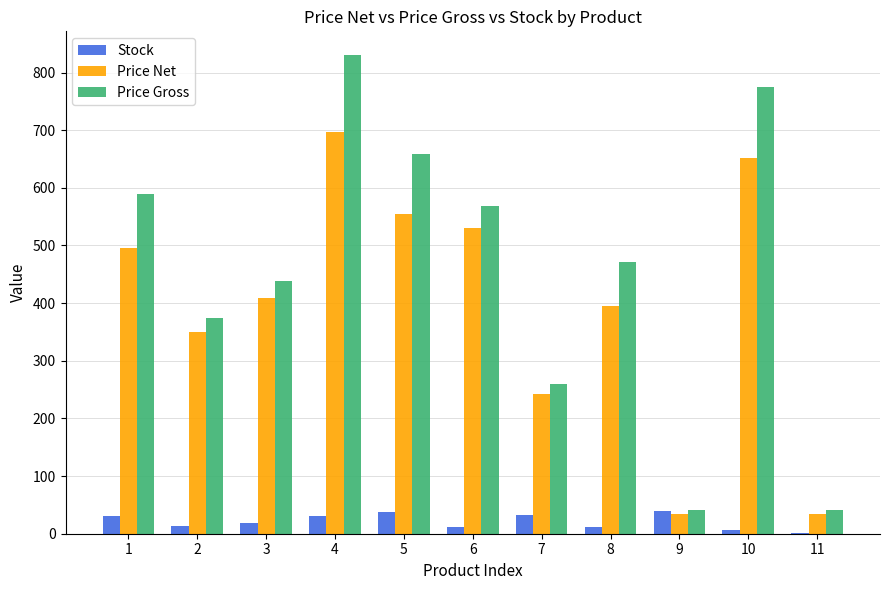

Which series changed the most between 1 and 9?

Price Gross